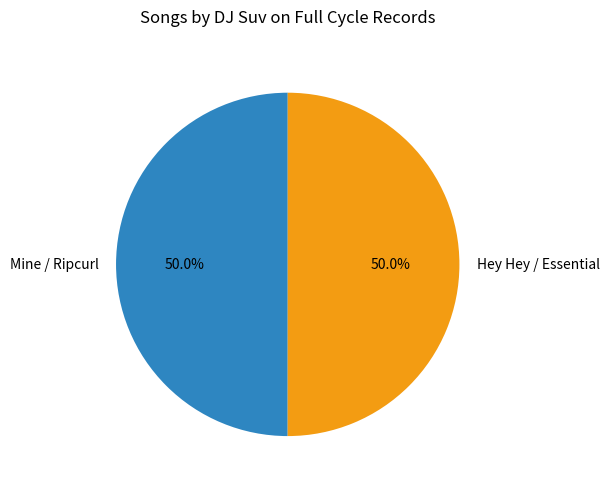

How many segments does this pie chart have?

2